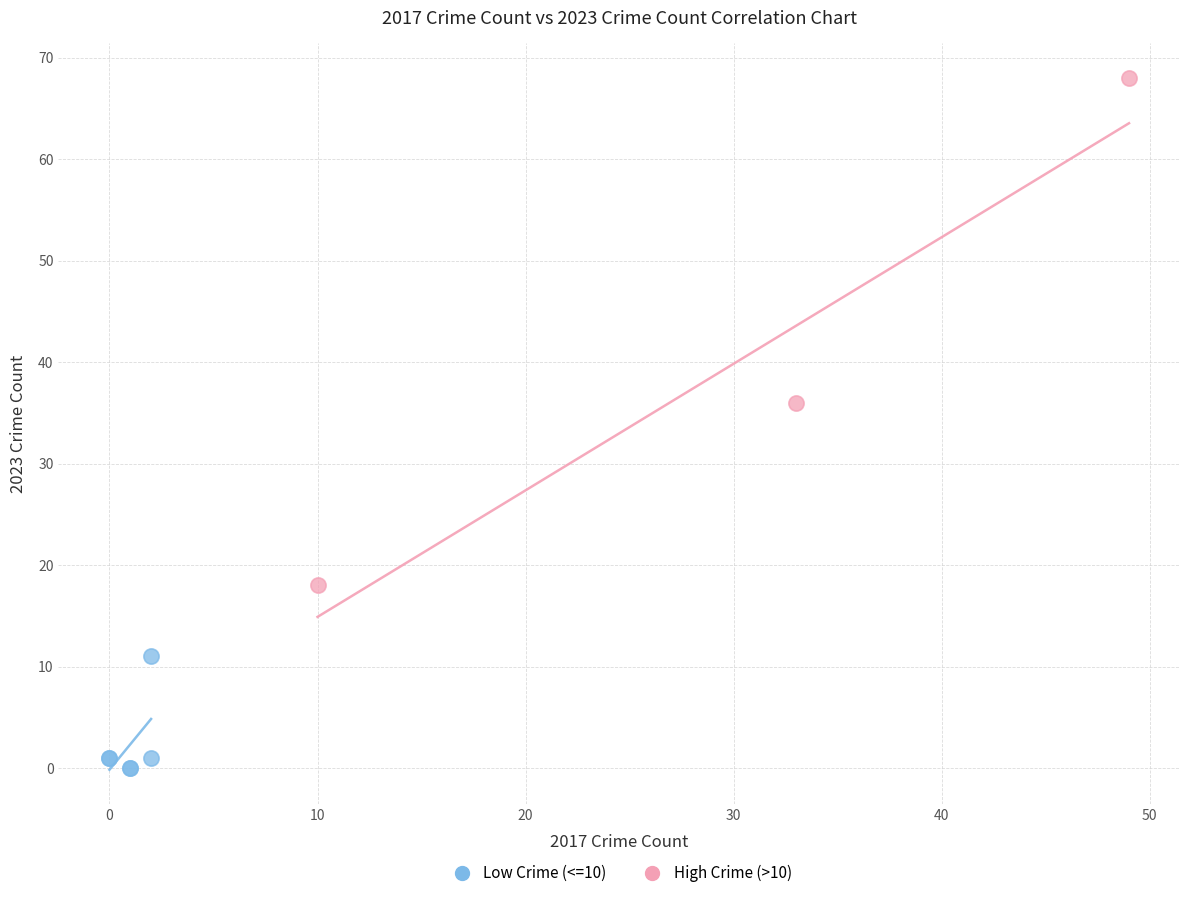

What are all the series names shown in the legend?

Low Crime (<=10), High Crime (>10)